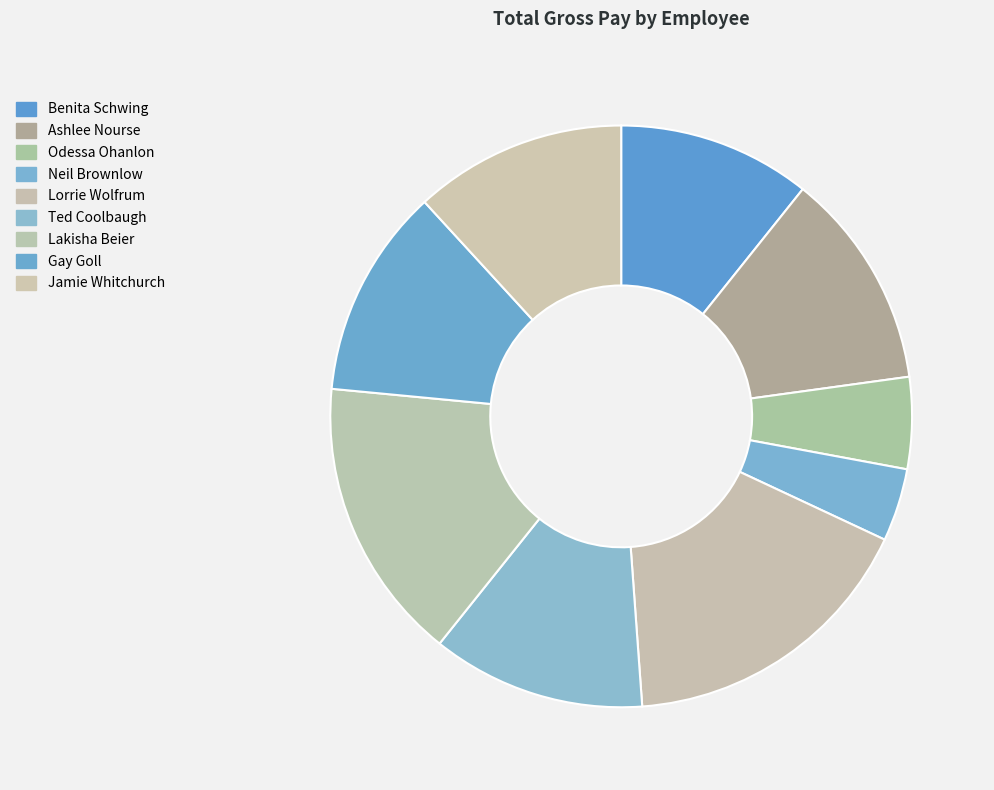

To the nearest percent, what is the combined percentage of Gay Goll and Odessa Ohanlon?

17%